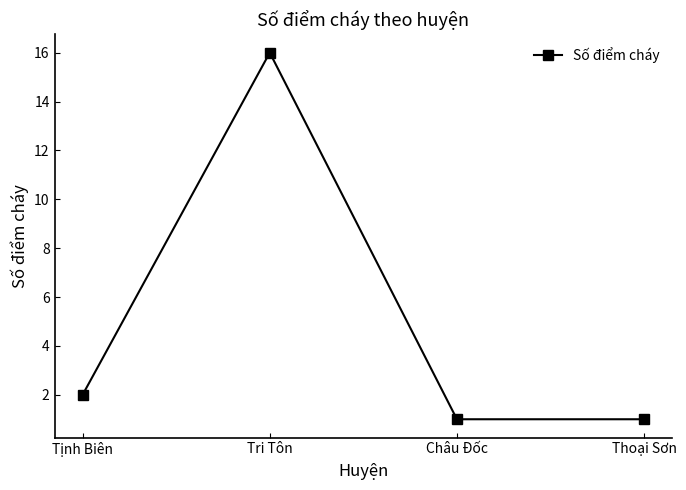

Reading right to left, what are all the values shown in this chart?

1	1	16	2